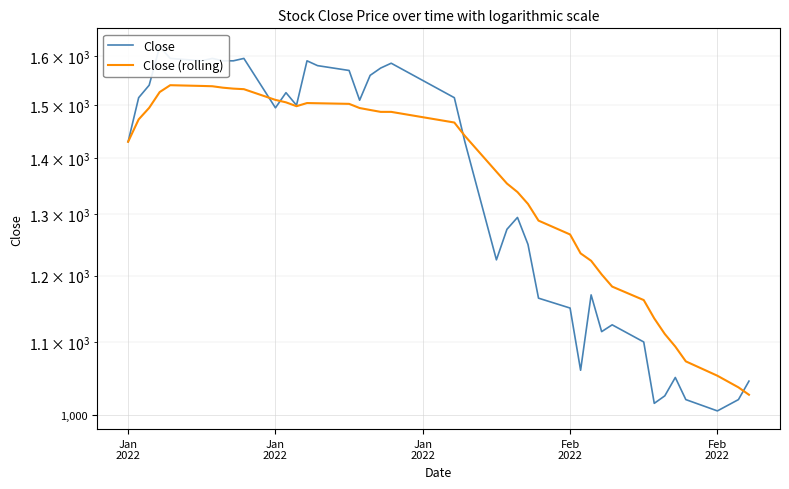

What are all the series names shown in the legend?

Close, Close (rolling)